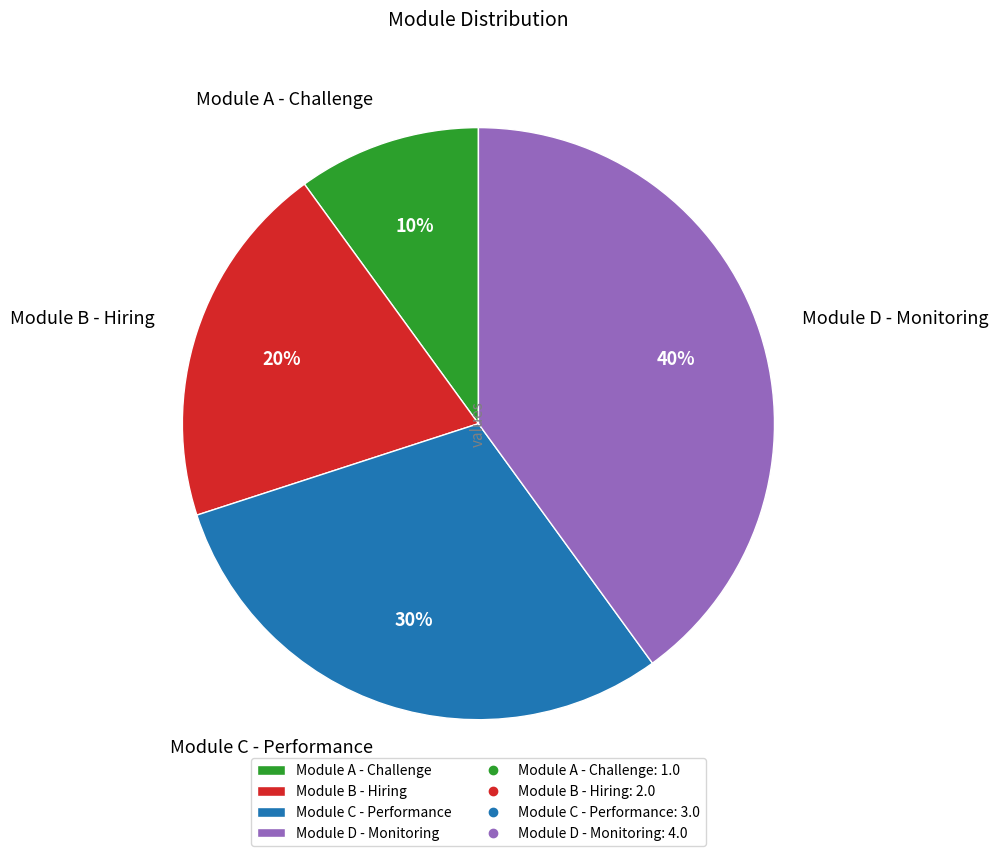

Which category has the smallest portion of the pie?

Module A - Challenge